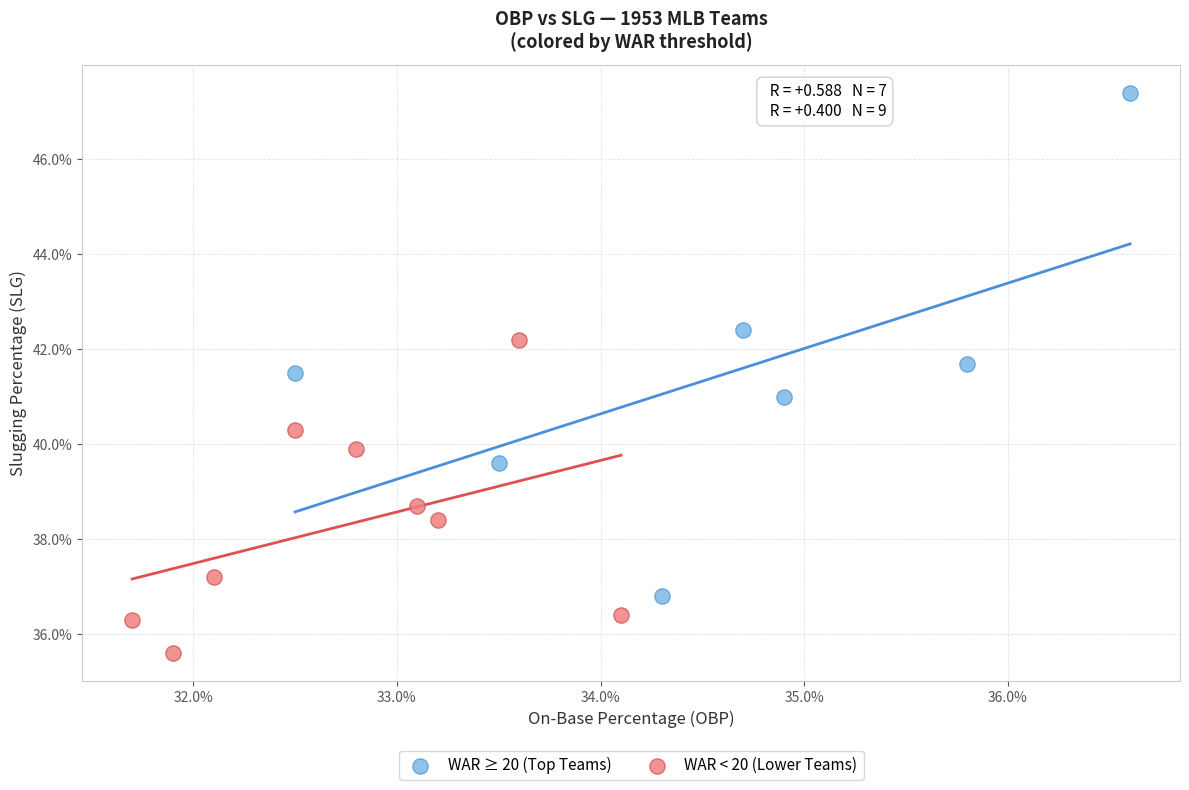

Which series reaches the minimum Y coordinate?

WAR < 20 (Lower Teams)